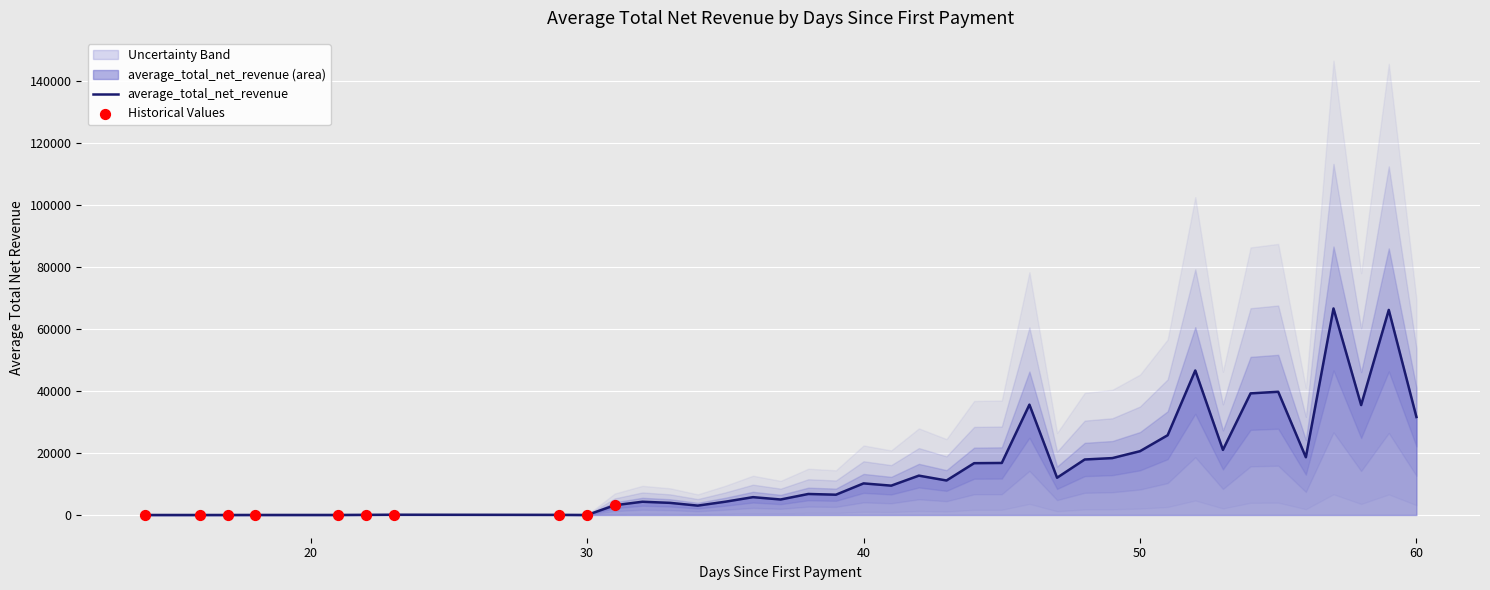

Between 30 and 40, which is larger?

40